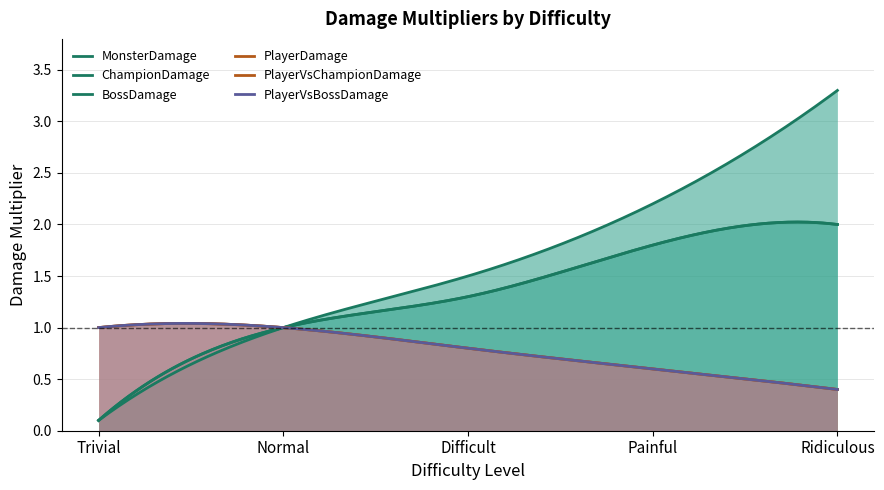

Count the number of categories in the chart.

5